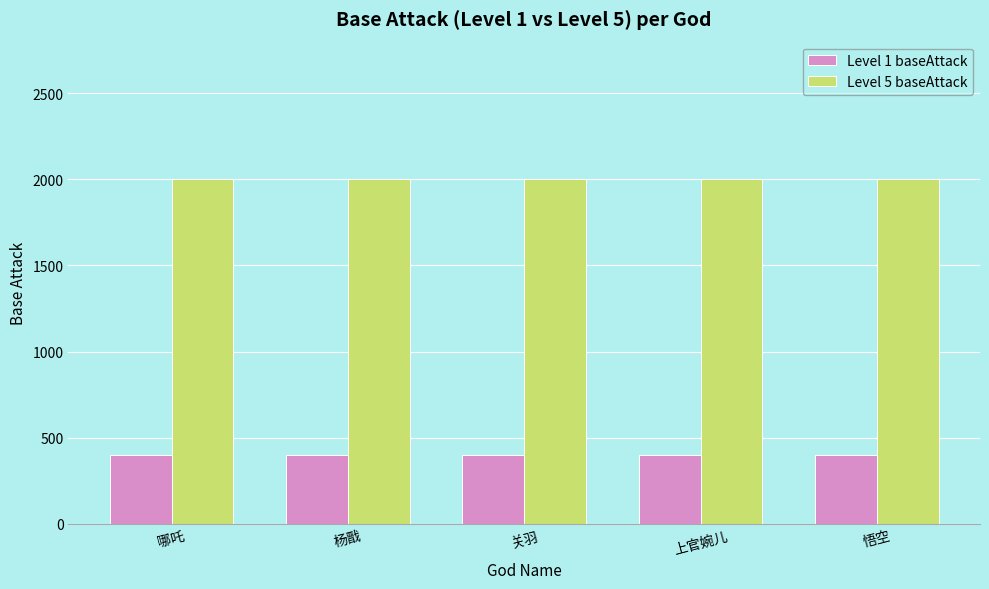

What position from the right is 杨戬?

4